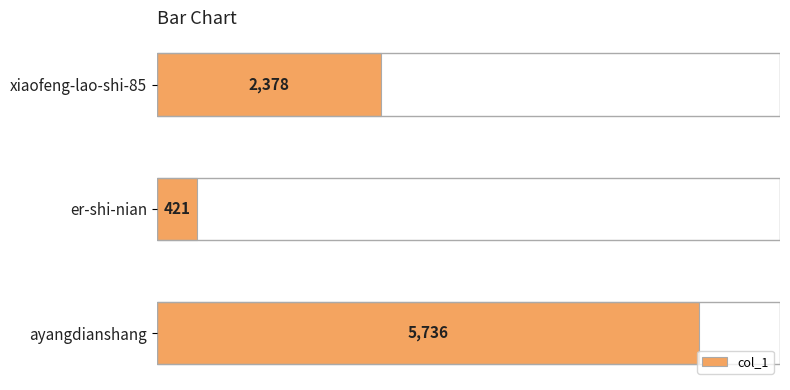

Which has a higher value, ayangdianshang or xiaofeng-lao-shi-85?

ayangdianshang